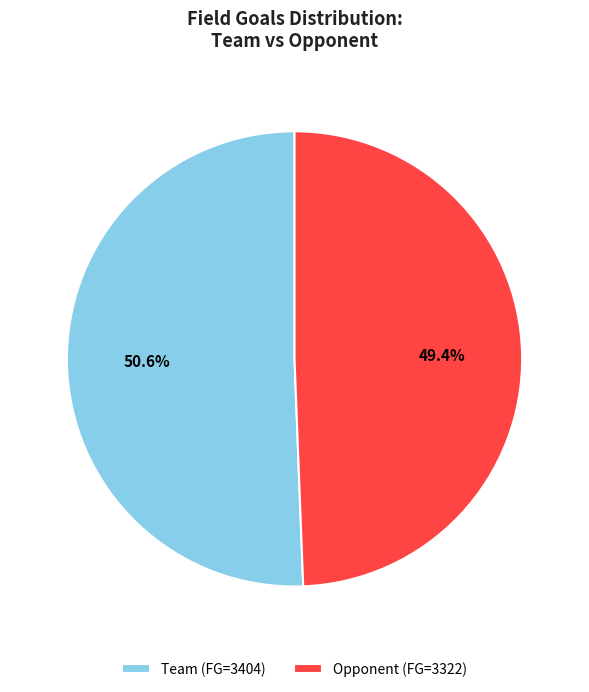

To the nearest percent, what portion does Team represent?

51%